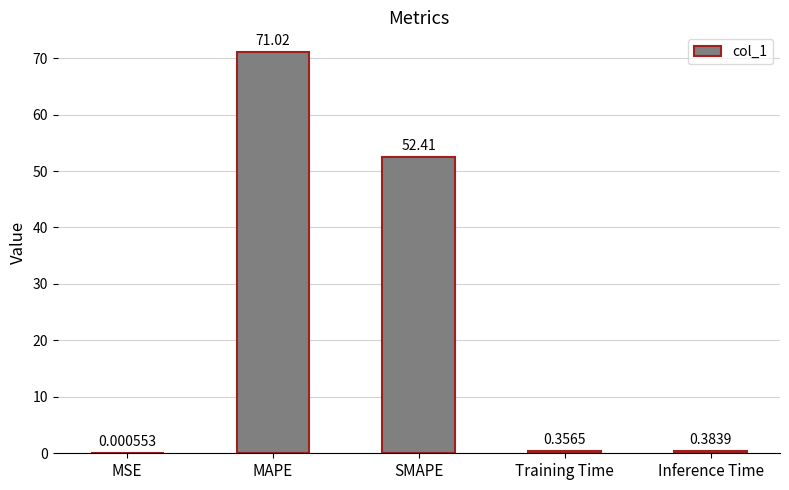

What is the sum of all values?

124.2